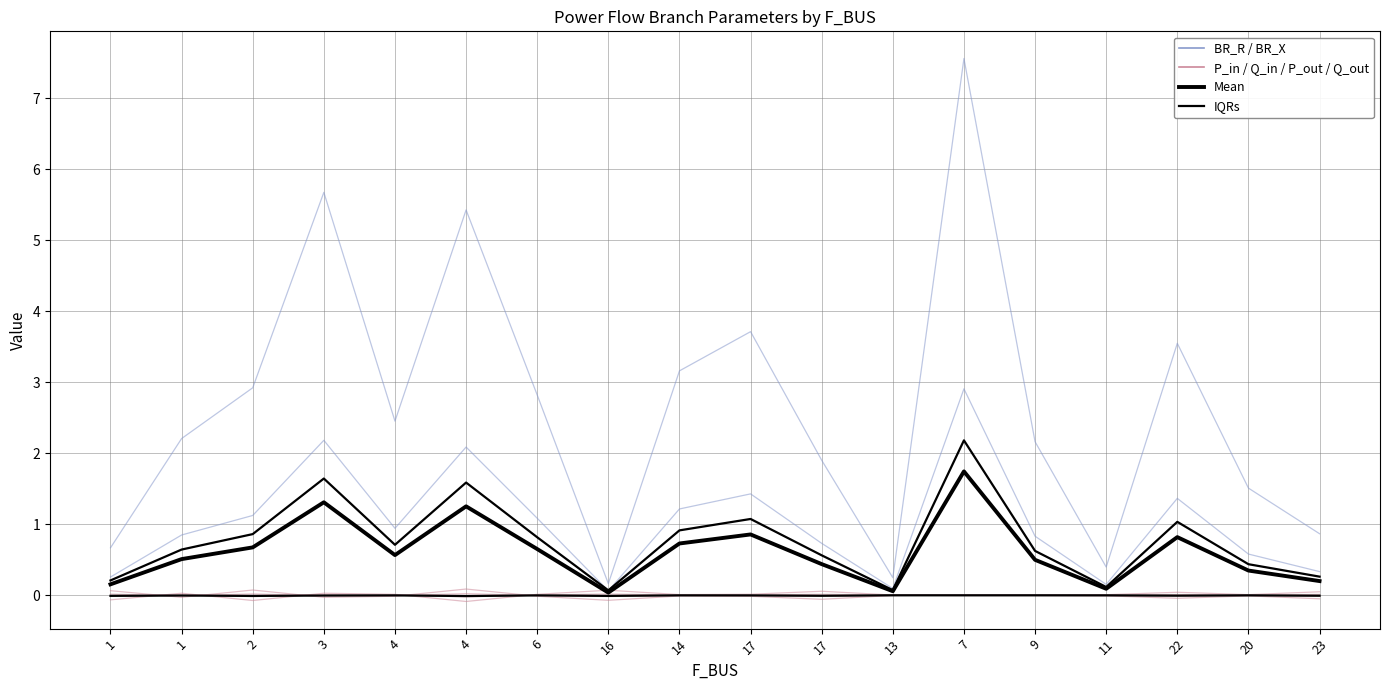

What is the spread (max minus min) of values at 13?

0.3